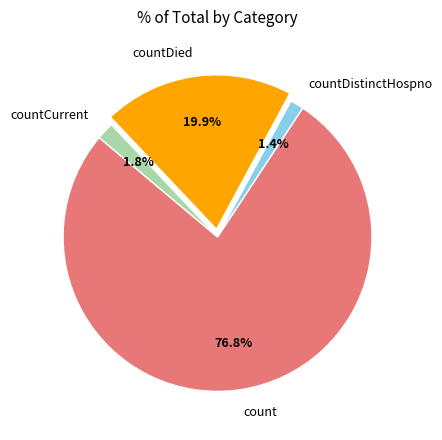

Which category accounts for the majority?

count